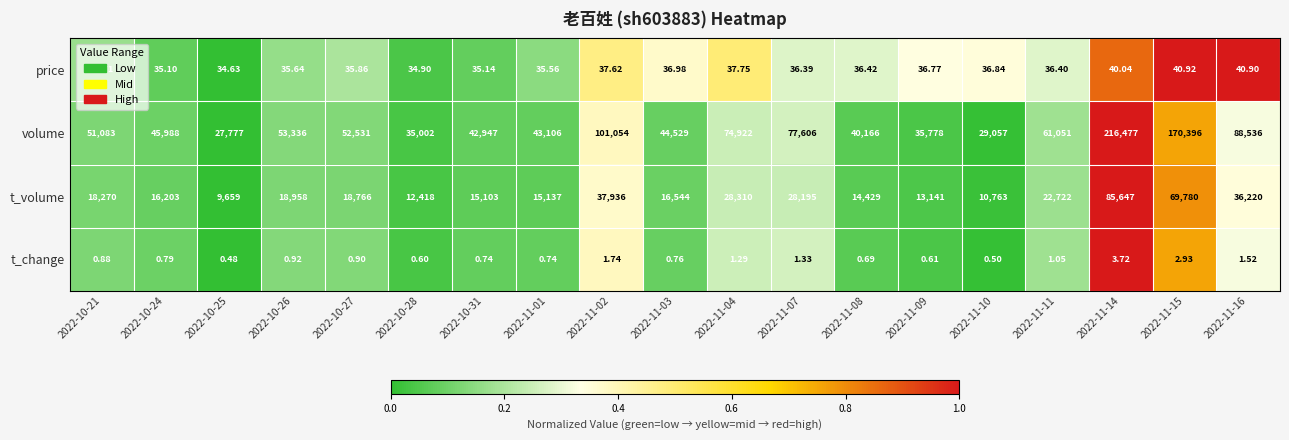

Which series changed the most between 2022-11-03 and 2022-11-08?

volume